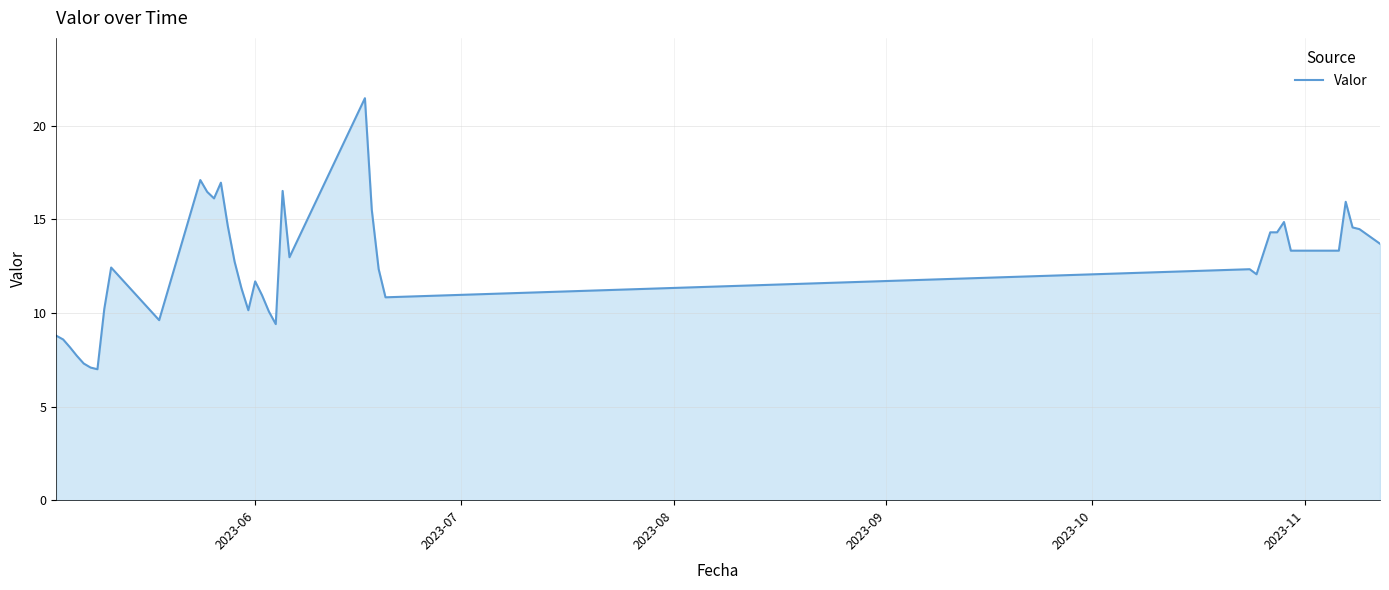

What is the greatest value displayed?

21.5